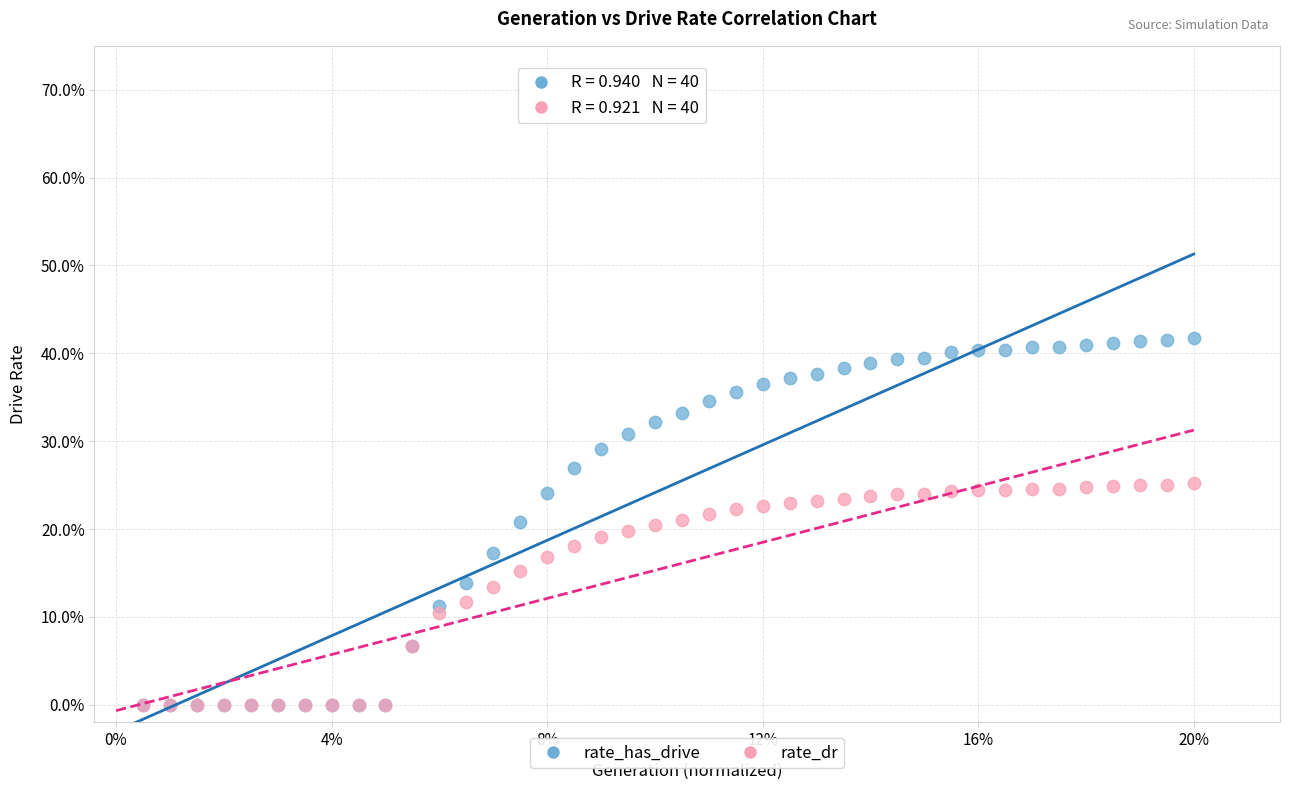

Which series has the widest spread of Y values?

rate_has_drive